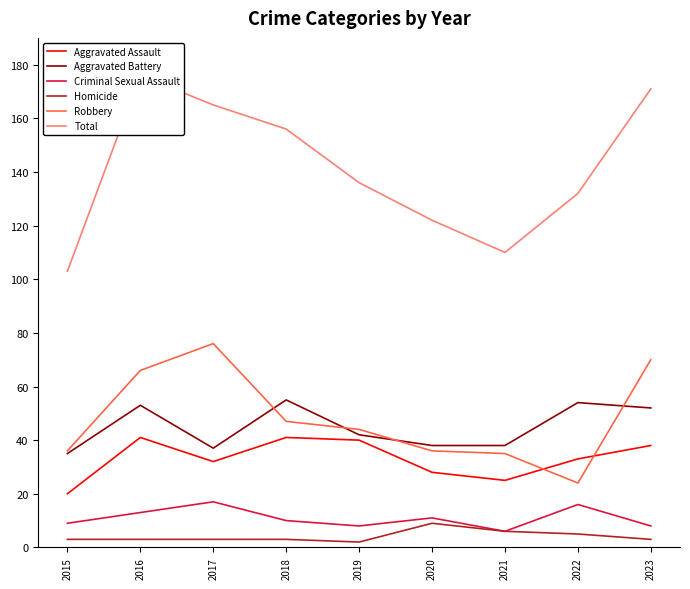

How many categories are shown in the chart?

9